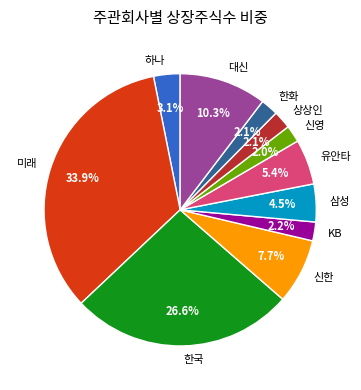

What is the largest slice in the pie chart?

미래